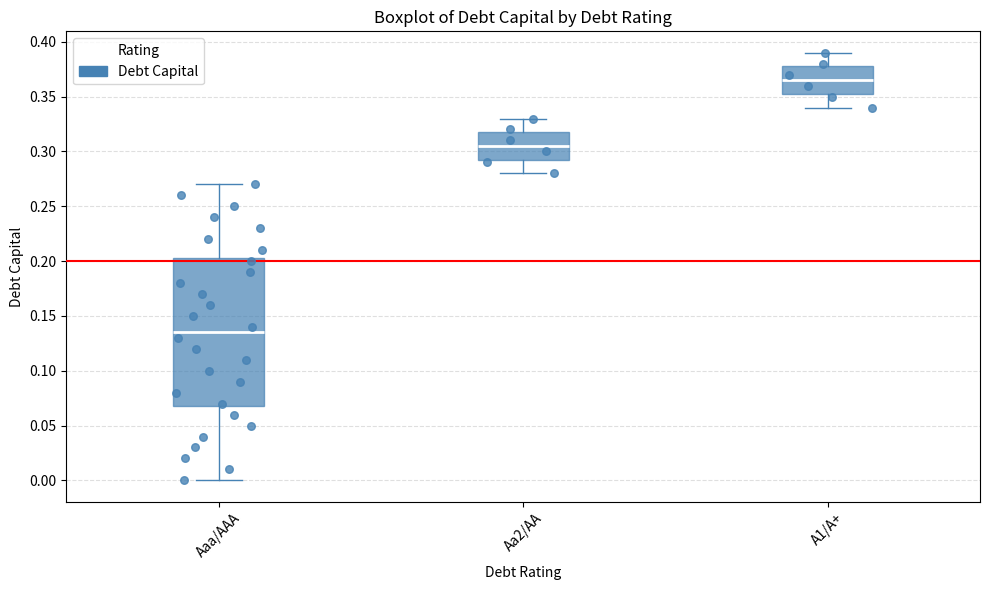

Reading left to right, transcribe this box plot: for each box, give where its median line is, the range the box spans, and where its two whiskers end, as read against the y-axis. The values are not printed on the chart, so give them approximately, as read against the axis.

Aaa/AAA: median 0.135, box 0.070 to 0.205, whiskers 0.000 to 0.270
Aa2/AA: median 0.305, box 0.295 to 0.320, whiskers 0.280 to 0.330
A1/A+: median 0.365, box 0.355 to 0.380, whiskers 0.340 to 0.390